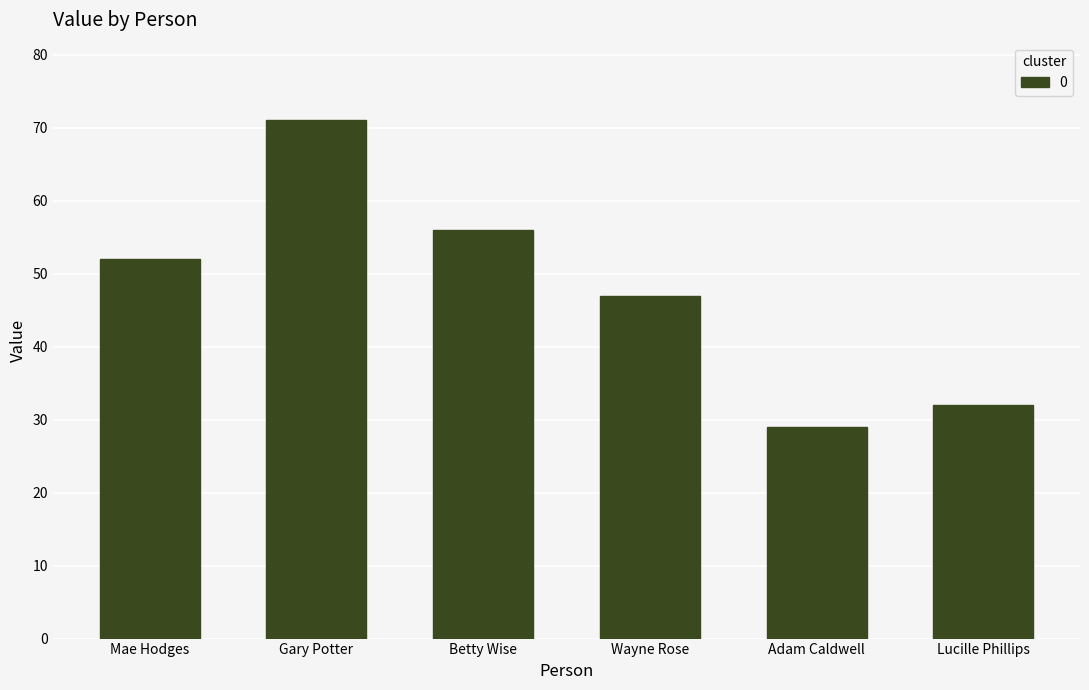

How many data points are less than 52?

3